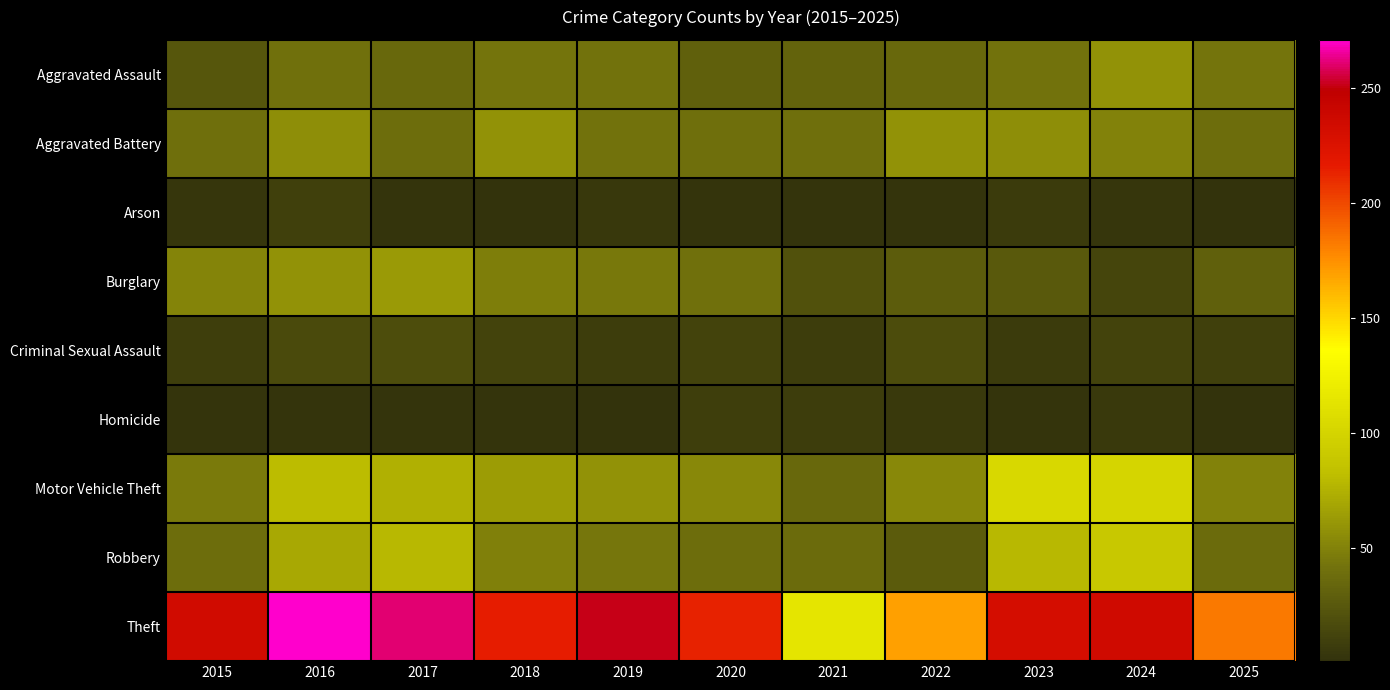

Which series has the largest range (max minus min)?

Theft